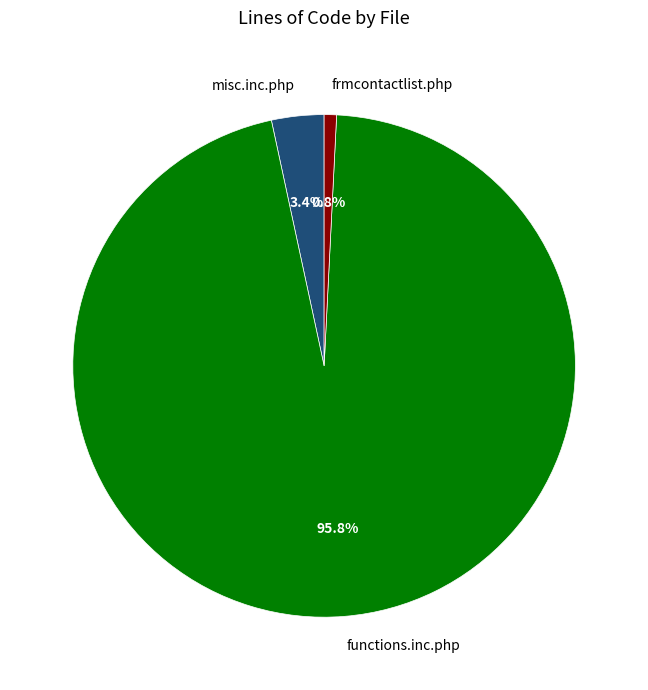

How many slices are in this pie chart?

3